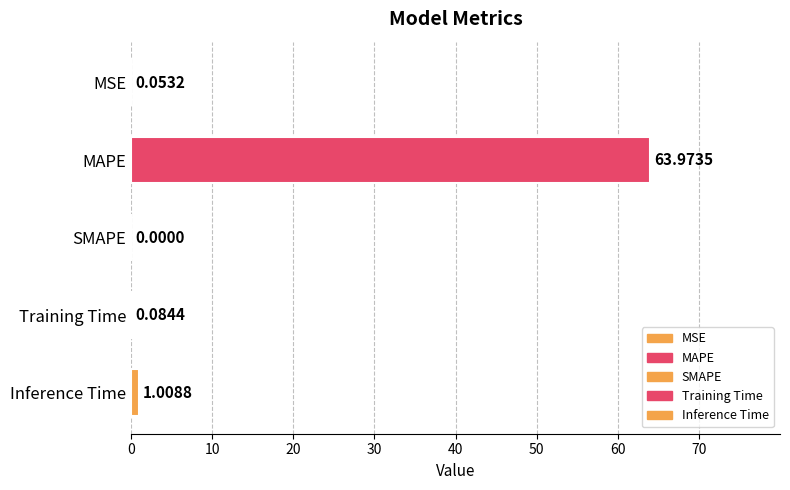

What is the difference between the values at Training Time and Inference Time?

0.9